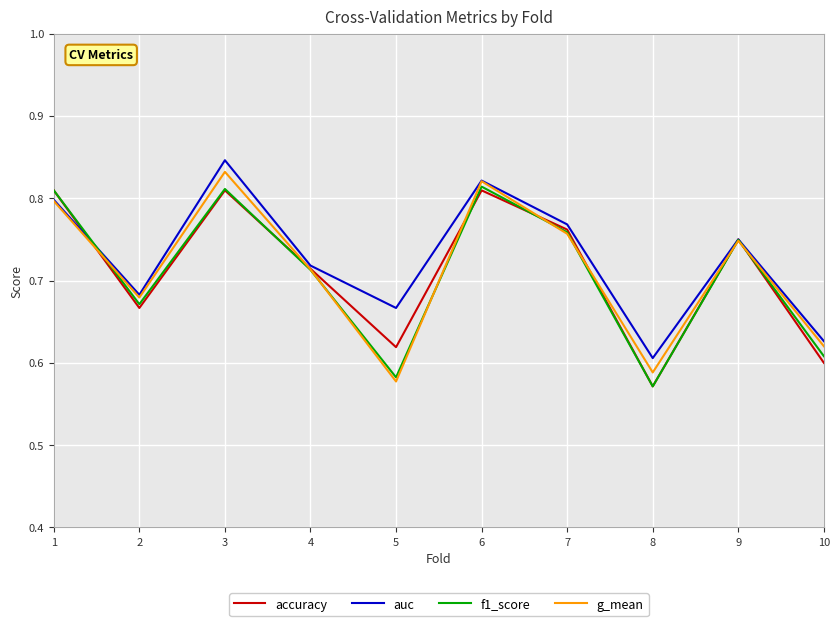

Where is auc nearest to the value 0?

8